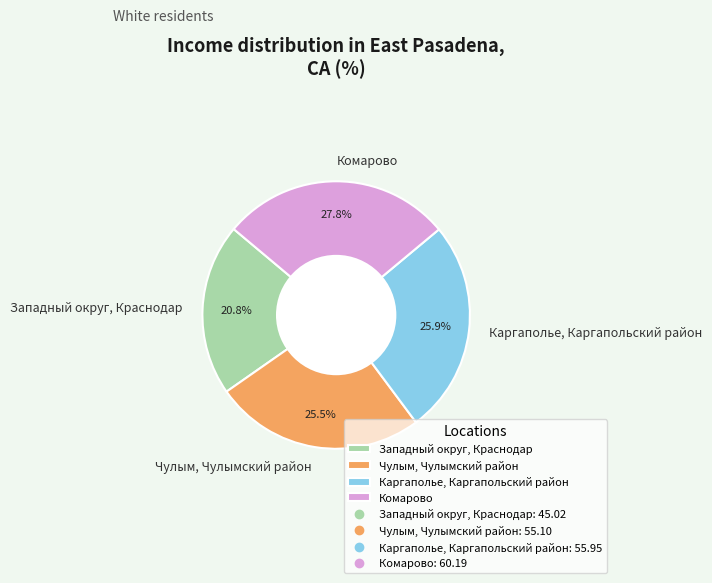

Does any single category account for the majority?

No